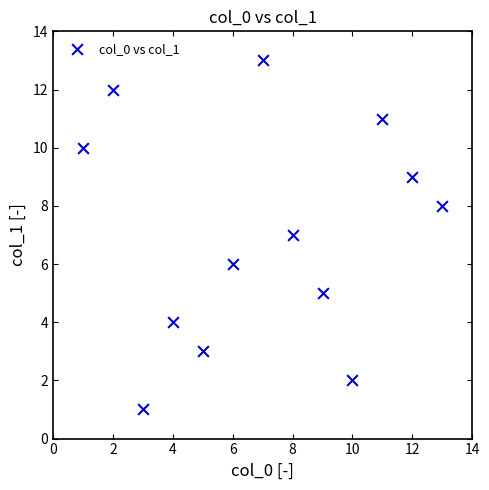

What is the range of Y values (max minus min)?

12